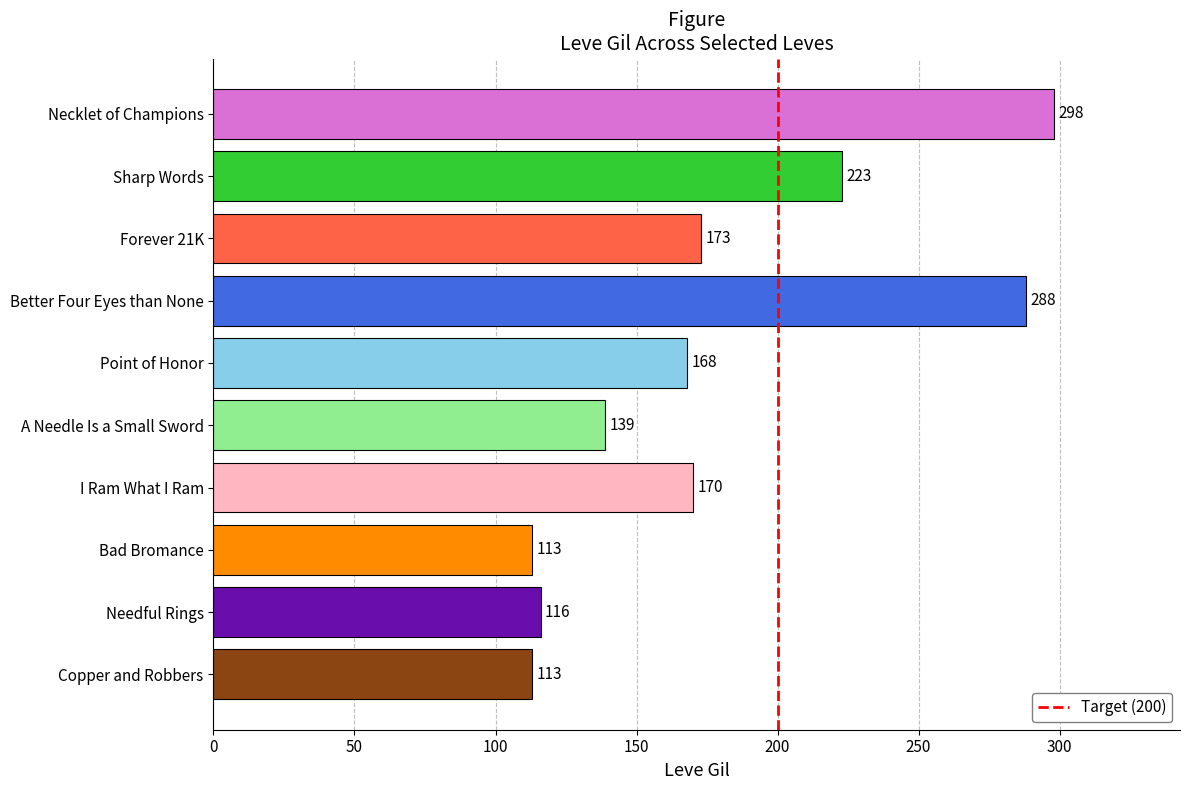

Which has a higher value, Point of Honor or Needful Rings?

Point of Honor